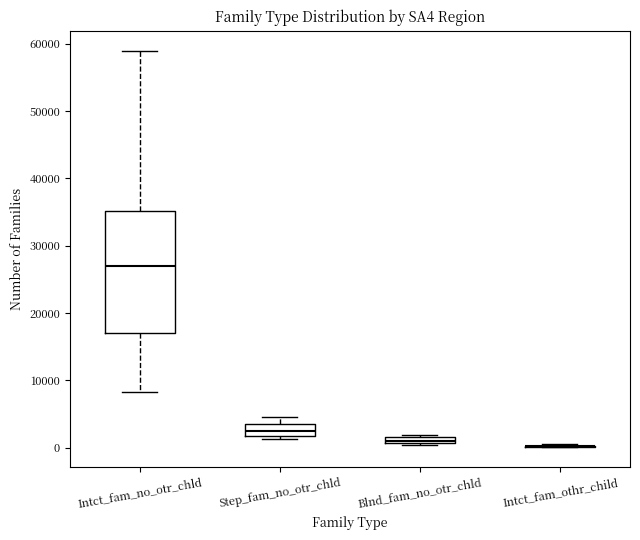

Where is the lower edge of the box for Blnd_fam_no_otr_chld on the y-axis? The values are not printed on the chart, so give them approximately, as read against the axis.

1000